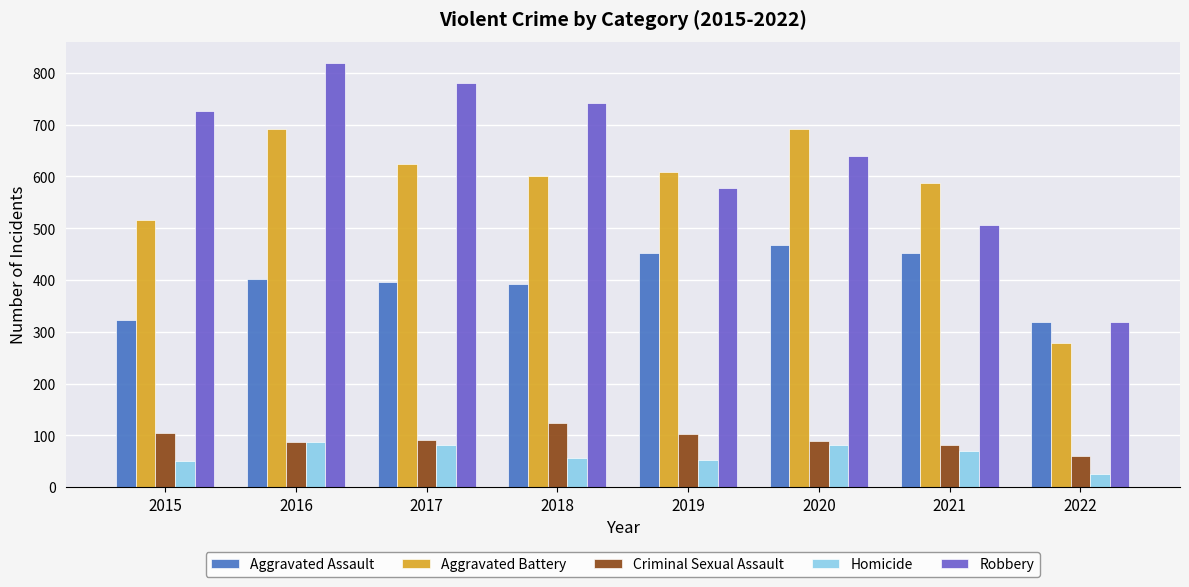

What is the difference between the second highest and second lowest values in the Criminal Sexual Assault series?

23